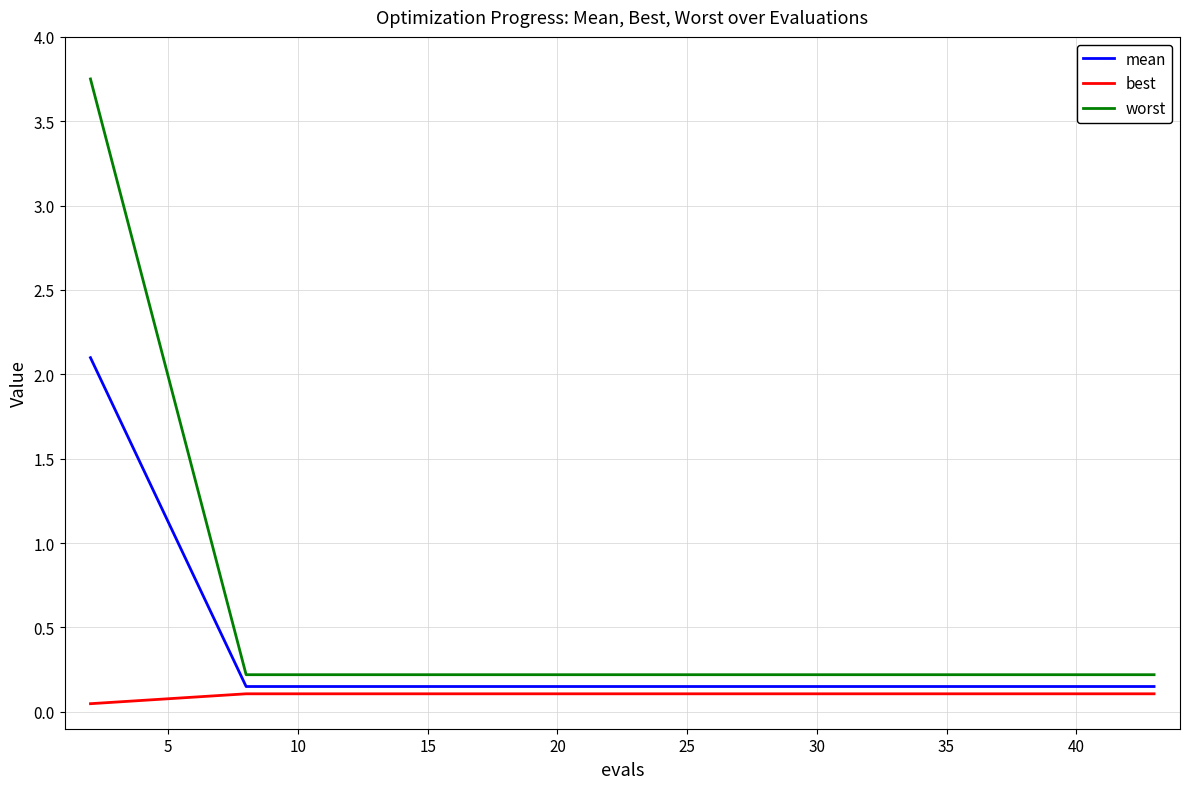

Which series has the largest range (max minus min)?

worst